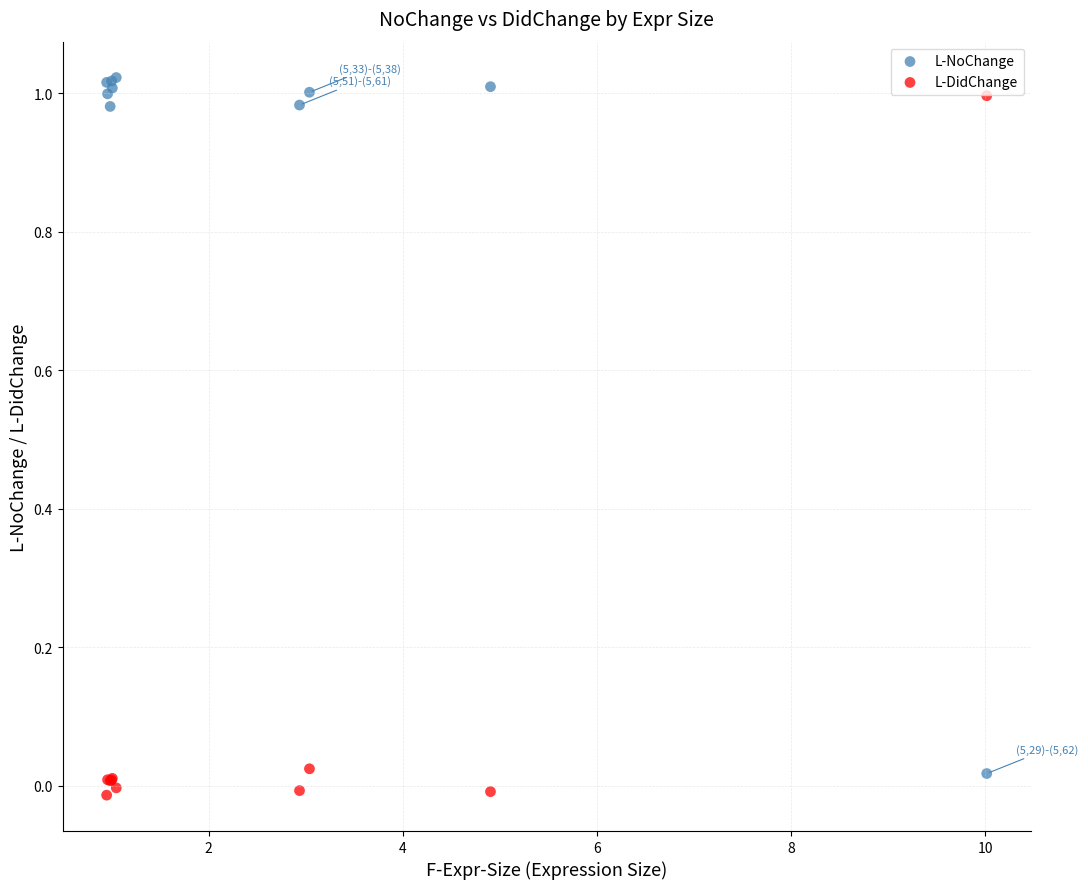

What is the X range (max minus min) for the scatter plot?

9.1